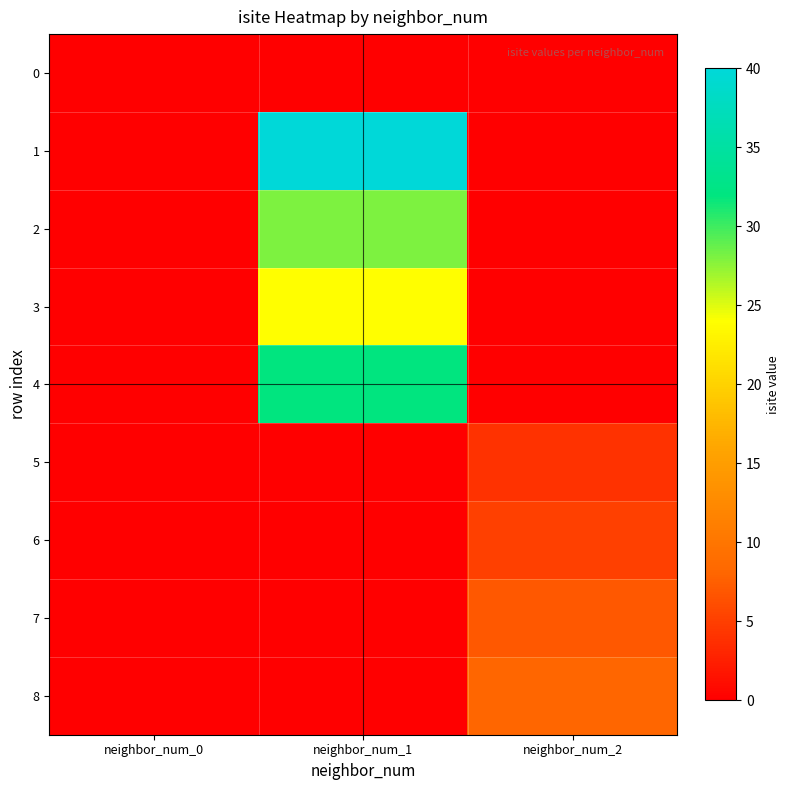

Reading right to left, extract all data points from this chart.

0: neighbor_num_2=0	neighbor_num_1=0	neighbor_num_0=0
1: neighbor_num_2=0	neighbor_num_1=40	neighbor_num_0=0
2: neighbor_num_2=0	neighbor_num_1=28	neighbor_num_0=0
3: neighbor_num_2=0	neighbor_num_1=24	neighbor_num_0=0
4: neighbor_num_2=0	neighbor_num_1=32	neighbor_num_0=0
5: neighbor_num_2=4	neighbor_num_1=0	neighbor_num_0=0
6: neighbor_num_2=5	neighbor_num_1=0	neighbor_num_0=0
7: neighbor_num_2=7	neighbor_num_1=0	neighbor_num_0=0
8: neighbor_num_2=8	neighbor_num_1=0	neighbor_num_0=0